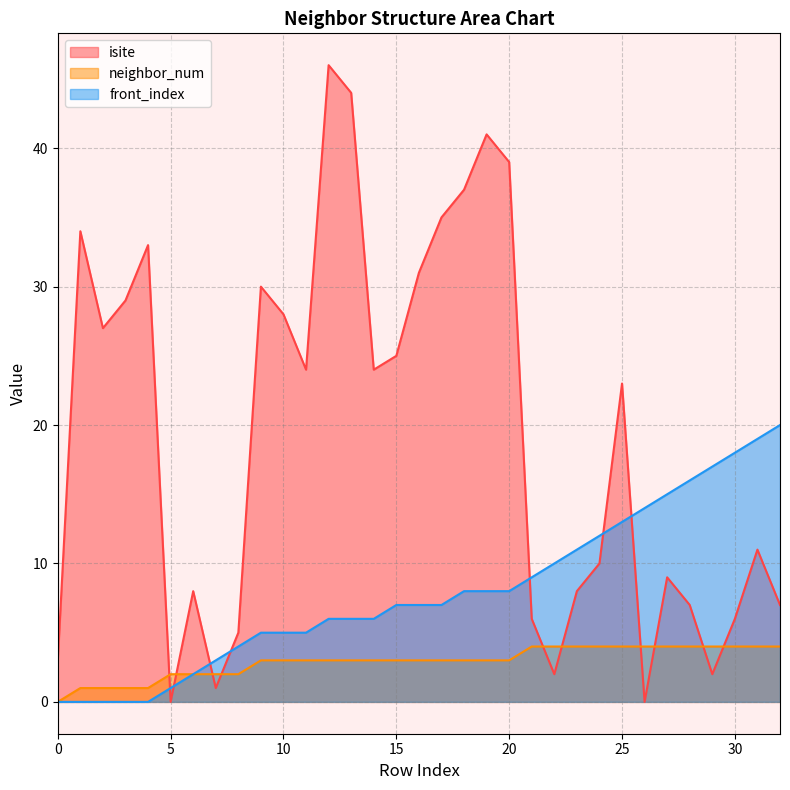

Which series changed the most between 5 and 26?

front_index